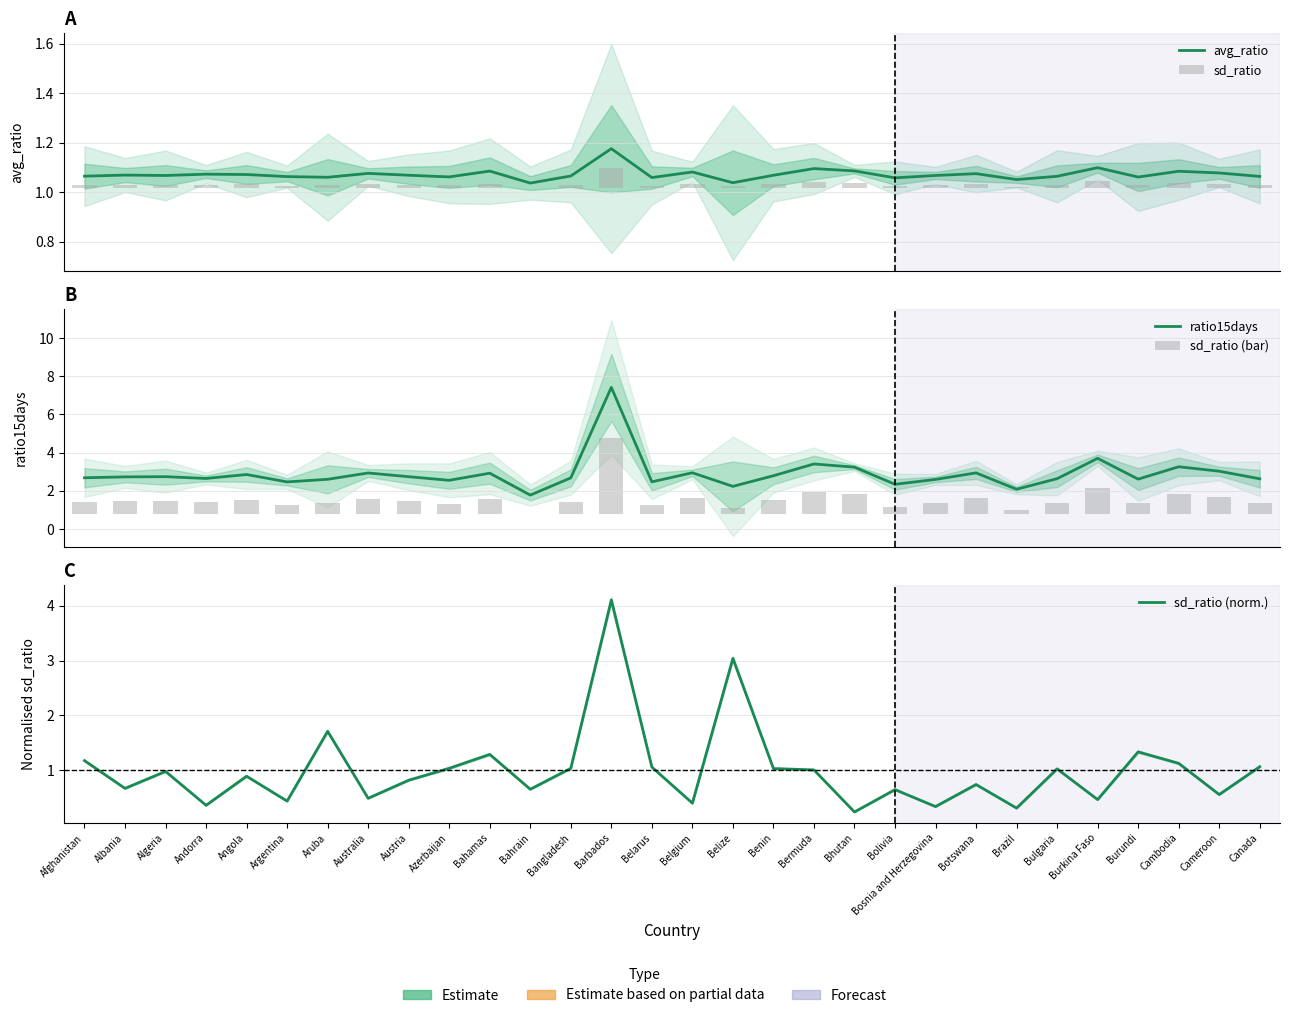

Reading left to right, transcribe all the data shown in this chart.

avg_ratio: Afghanistan=1.1	Albania=1.1	Algeria=1.1	Andorra=1.1	Angola=1.1	Argentina=1.1	Aruba=1.1	Australia=1.1	Austria=1.1	Azerbaijan=1.1	Bahamas=1.1	Bahrain=1.0	Bangladesh=1.1	Barbados=1.2	Belarus=1.1	Belgium=1.1	Belize=1.0	Benin=1.1	Bermuda=1.1	Bhutan=1.1	Bolivia=1.1	Bosnia and Herzegovina=1.1	Botswana=1.1	Brazil=1.1	Bulgaria=1.1	Burkina Faso=1.1	Burundi=1.1	Cambodia=1.1	Cameroon=1.1	Canada=1.1
sd_ratio: Afghanistan=0.0	Albania=0.0	Algeria=0.0	Andorra=0.0	Angola=0.0	Argentina=0.0	Aruba=0.0	Australia=0.0	Austria=0.0	Azerbaijan=0.0	Bahamas=0.0	Bahrain=0.0	Bangladesh=0.0	Barbados=0.1	Belarus=0.0	Belgium=0.0	Belize=0.0	Benin=0.0	Bermuda=0.0	Bhutan=0.0	Bolivia=0.0	Bosnia and Herzegovina=0.0	Botswana=0.0	Brazil=0.0	Bulgaria=0.0	Burkina Faso=0.0	Burundi=0.0	Cambodia=0.0	Cameroon=0.0	Canada=0.0
ratio15days: Afghanistan=2.7	Albania=2.7	Algeria=2.7	Andorra=2.6	Angola=2.9	Argentina=2.5	Aruba=2.6	Australia=2.9	Austria=2.7	Azerbaijan=2.5	Bahamas=2.9	Bahrain=1.8	Bangladesh=2.7	Barbados=7.4	Belarus=2.5	Belgium=2.9	Belize=2.2	Benin=2.8	Bermuda=3.4	Bhutan=3.2	Bolivia=2.3	Bosnia and Herzegovina=2.6	Botswana=2.9	Brazil=2.1	Bulgaria=2.6	Burkina Faso=3.7	Burundi=2.6	Cambodia=3.3	Cameroon=3.0	Canada=2.6
sd_ratio (bar): Afghanistan=0.6	Albania=0.7	Algeria=0.7	Andorra=0.6	Angola=0.8	Argentina=0.5	Aruba=0.6	Australia=0.8	Austria=0.7	Azerbaijan=0.5	Bahamas=0.8	Bahrain=0.0	Bangladesh=0.6	Barbados=4.0	Belarus=0.5	Belgium=0.8	Belize=0.3	Benin=0.7	Bermuda=1.2	Bhutan=1.0	Bolivia=0.4	Bosnia and Herzegovina=0.6	Botswana=0.8	Brazil=0.2	Bulgaria=0.6	Burkina Faso=1.4	Burundi=0.6	Cambodia=1.1	Cameroon=0.9	Canada=0.6
sd_ratio (norm.): Afghanistan=1.2	Albania=0.7	Algeria=1.0	Andorra=0.4	Angola=0.9	Argentina=0.4	Aruba=1.7	Australia=0.5	Austria=0.8	Azerbaijan=1.0	Bahamas=1.3	Bahrain=0.7	Bangladesh=1.0	Barbados=4.1	Belarus=1.1	Belgium=0.4	Belize=3.0	Benin=1.0	Bermuda=1.0	Bhutan=0.2	Bolivia=0.6	Bosnia and Herzegovina=0.3	Botswana=0.7	Brazil=0.3	Bulgaria=1.0	Burkina Faso=0.5	Burundi=1.3	Cambodia=1.1	Cameroon=0.6	Canada=1.1